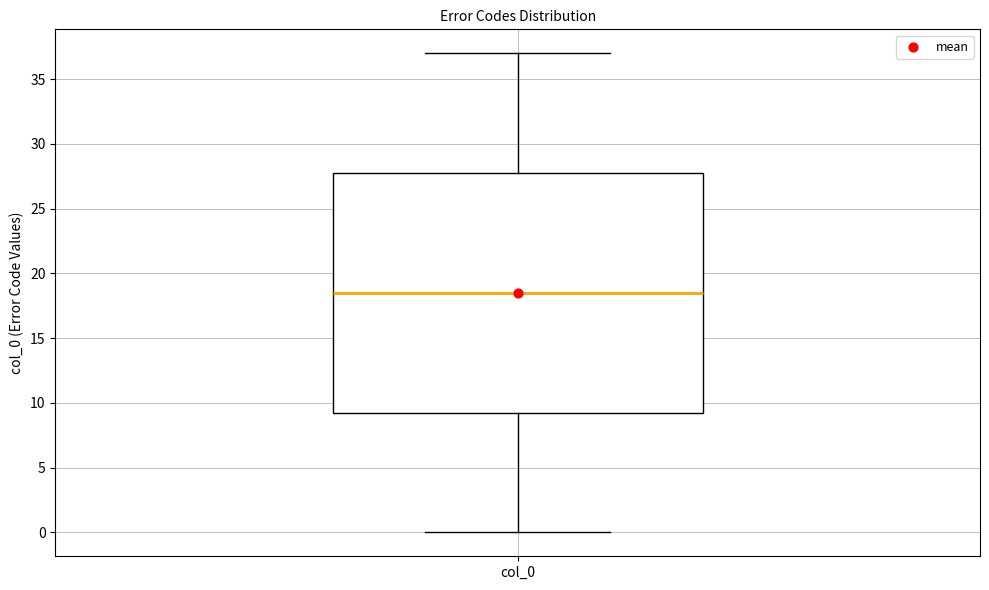

Transcribe this box plot: give where the median line is, the range the box spans, and where the two whiskers end, as read against the y-axis. The values are not printed on the chart, so give them approximately, as read against the axis.

median 18.5, box 9.5 to 28.0, whiskers 0.0 to 37.0